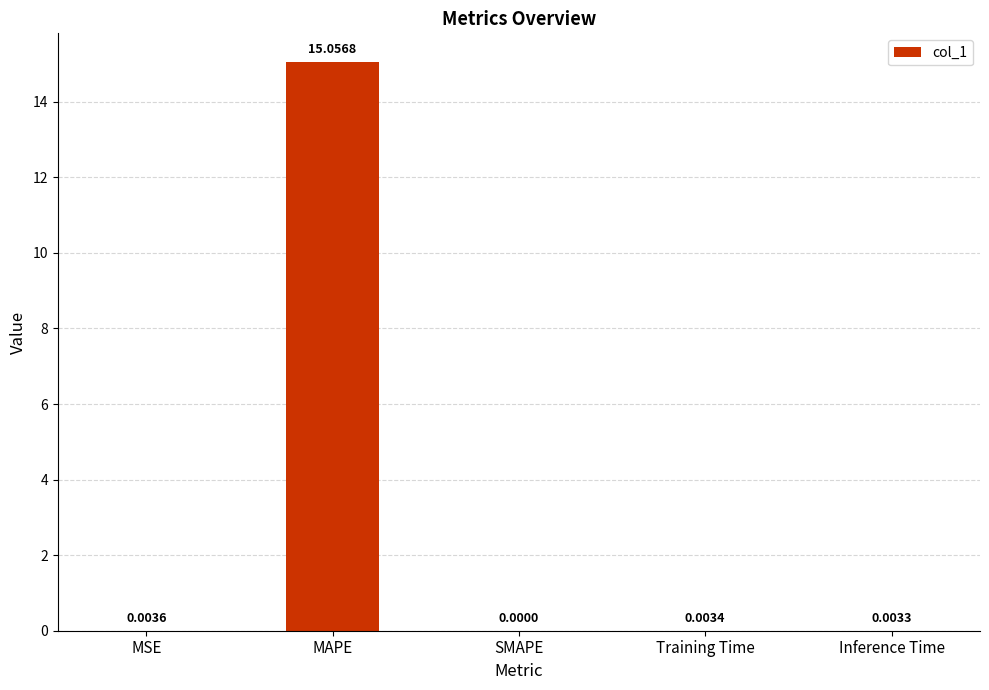

Where is the data nearest to the value 7?

MSE